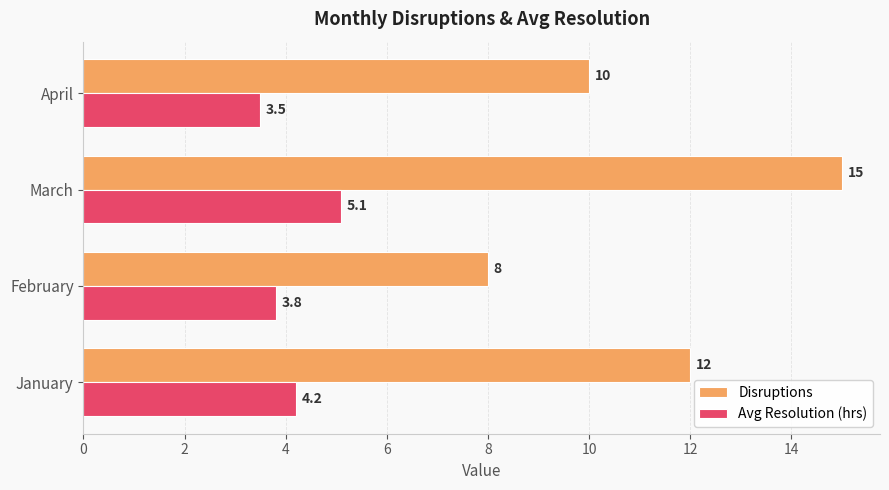

Rank the categories by Disruptions value from lowest to highest.

February, April, January, March